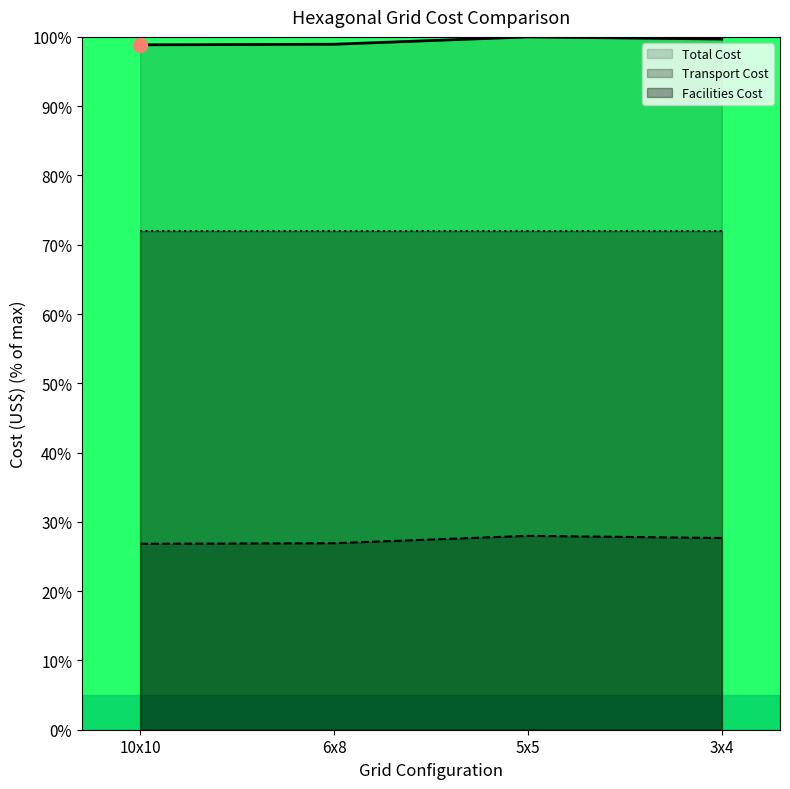

The Transport Cost series shows 38.6 at 10x10. True or false?

False